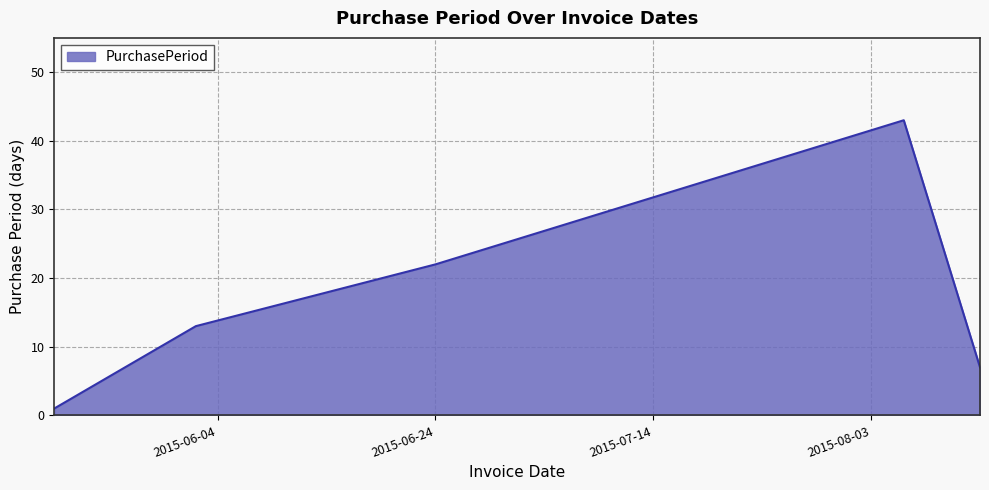

How many interior local peaks (higher than both neighbors) does the data have?

1